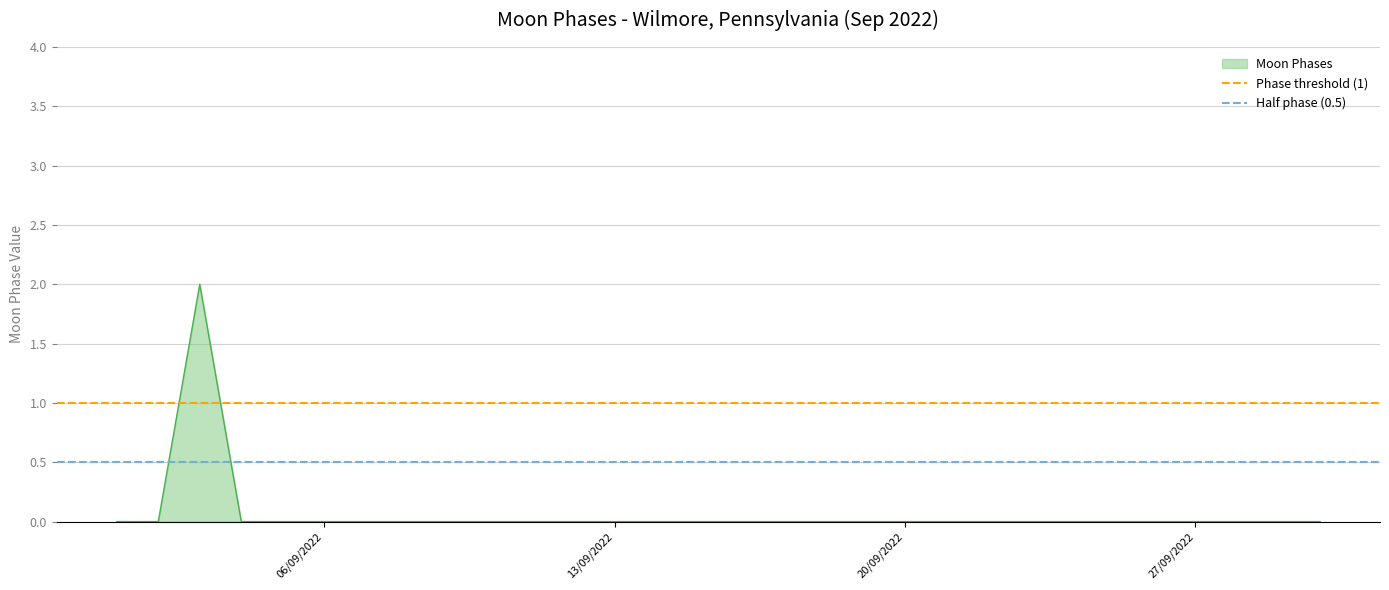

Is it true that Moon Phases equals 1 at 13/09/2022?

False